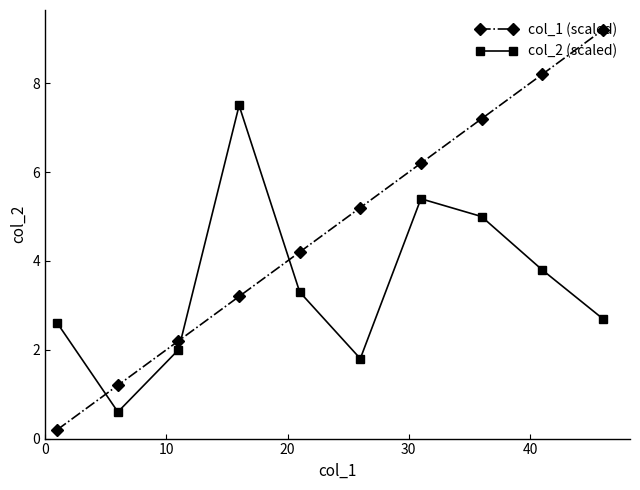

Which series has the largest total across all categories?

col_1 (scaled)